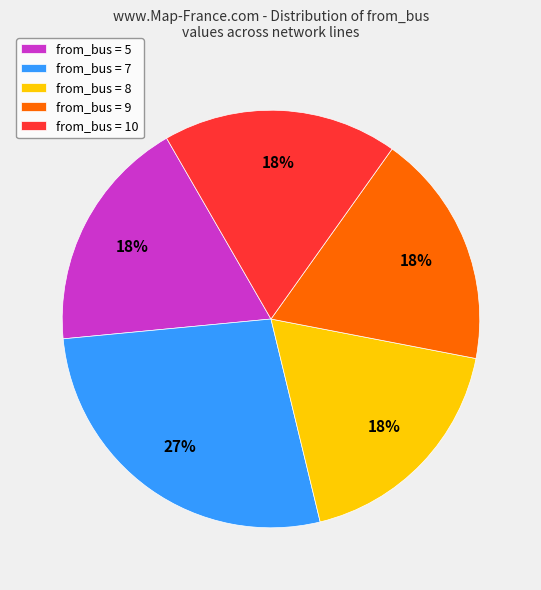

To the nearest percent, what is the average slice percentage?

20%